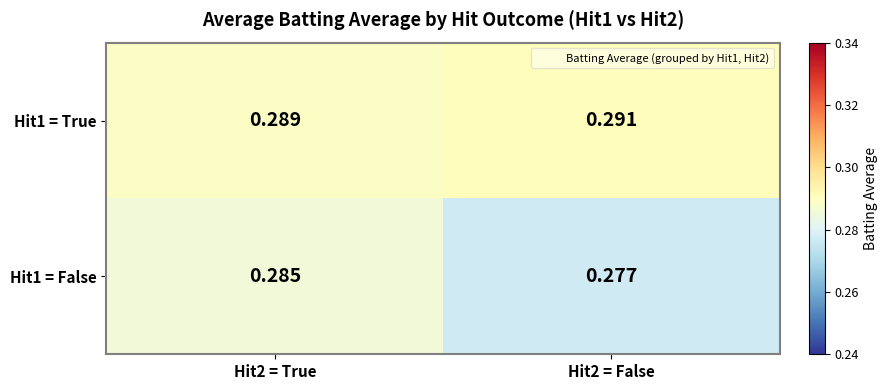

At which category is the sum across all series the highest?

Hit2 = True